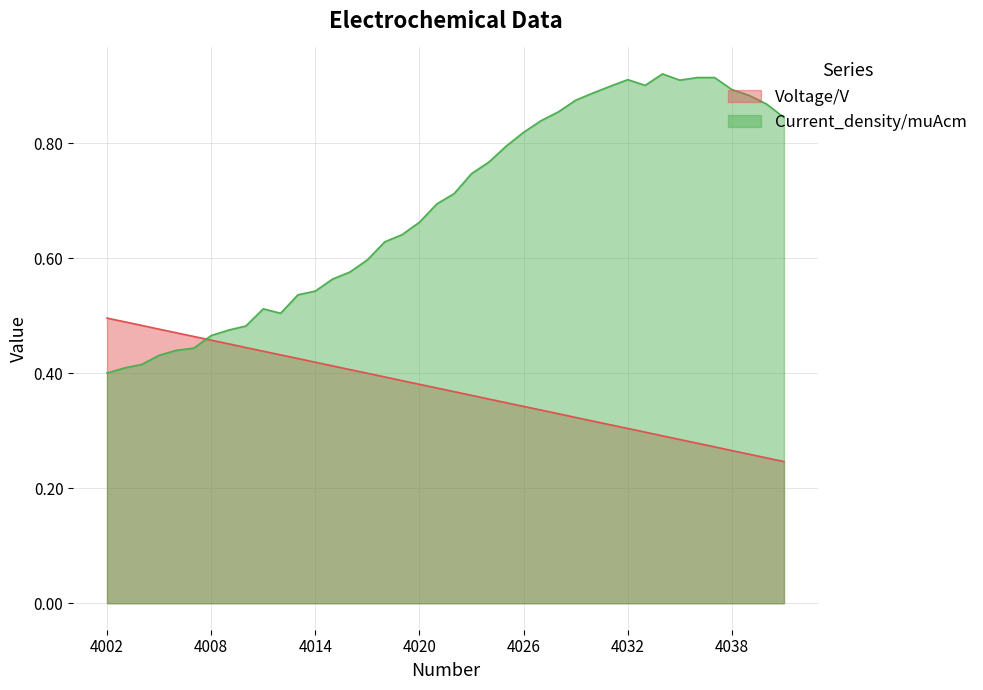

Which series changed the most between 4027 and 4029?

Current_density/muAcm